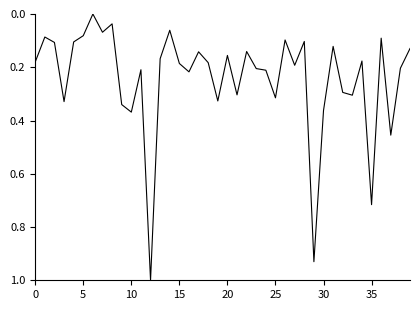

What is the greatest value displayed?

1.0